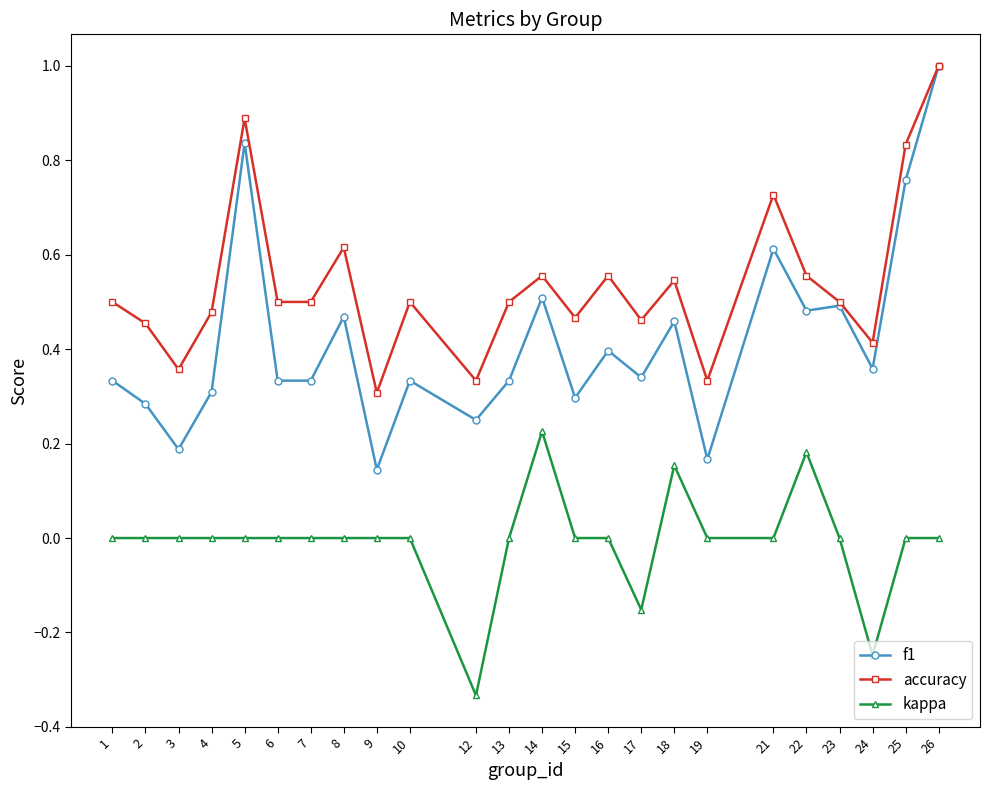

True or false: f1 and kappa cross at least once.

False